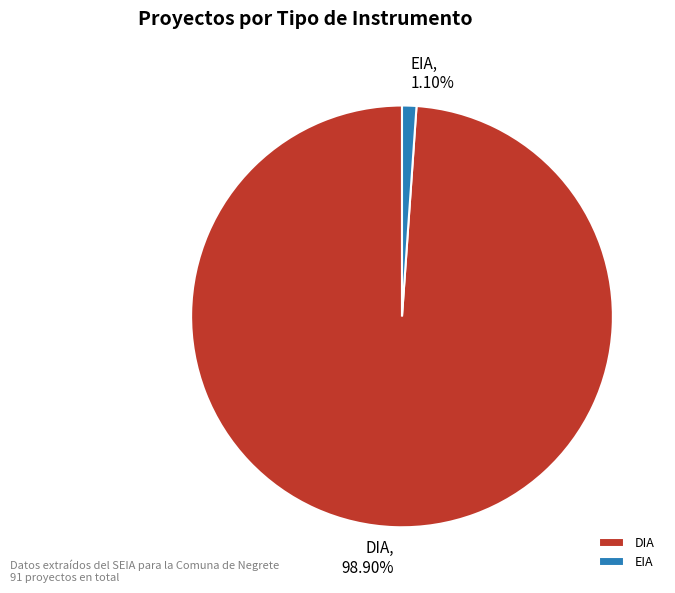

Which has a higher value, DIA or EIA?

DIA